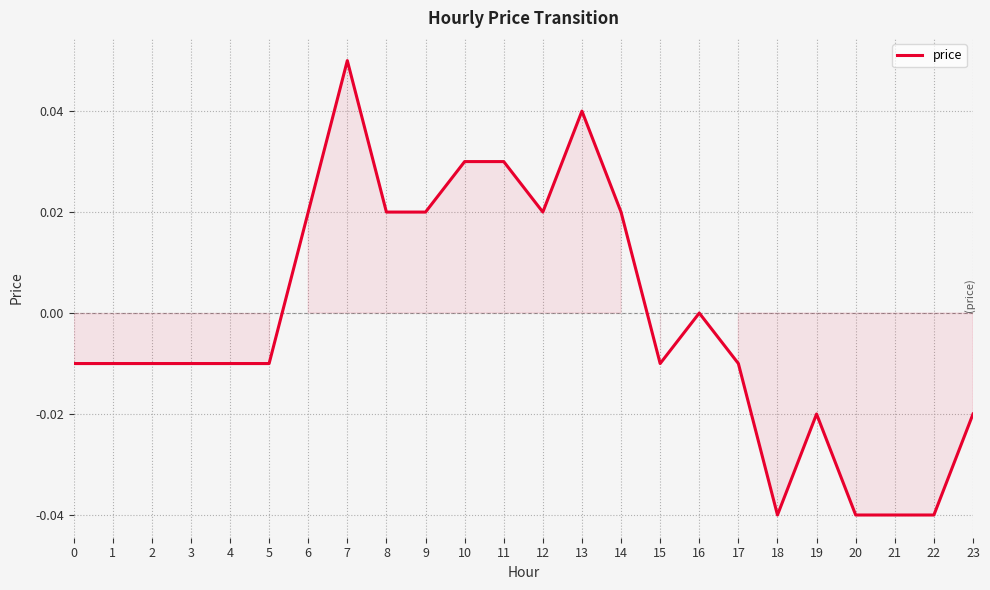

Which label corresponds to the largest value in the chart?

7